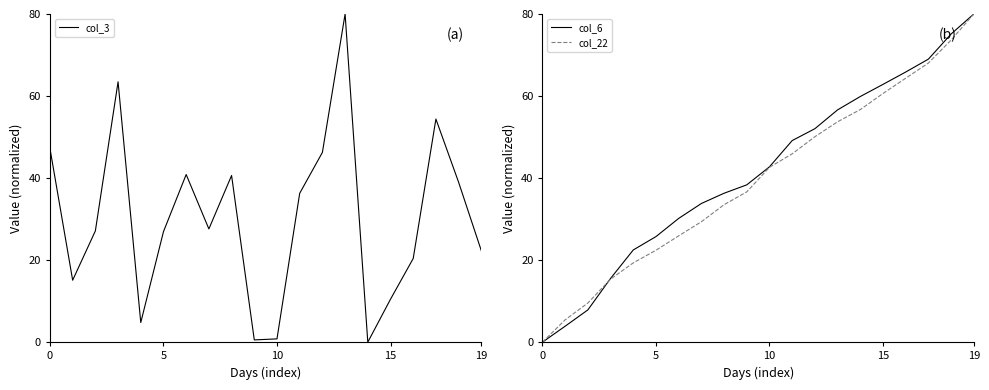

Read the col_6 value at 7.

33.8